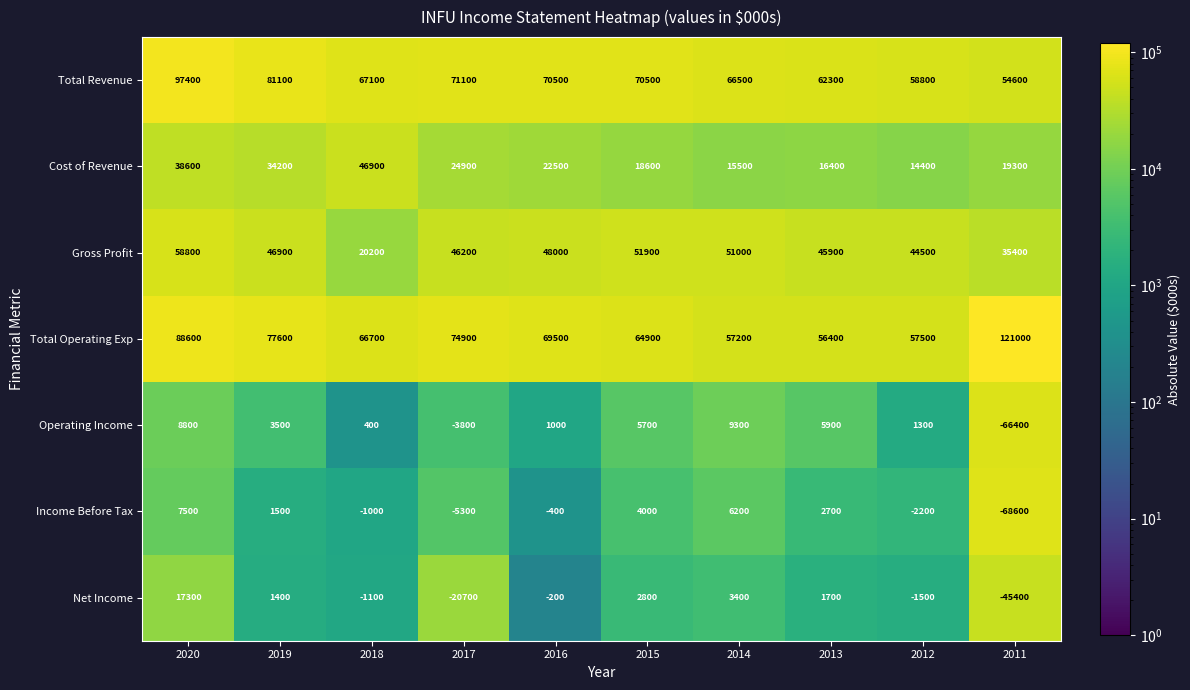

What is the spread (max minus min) of values at 2019?

79700